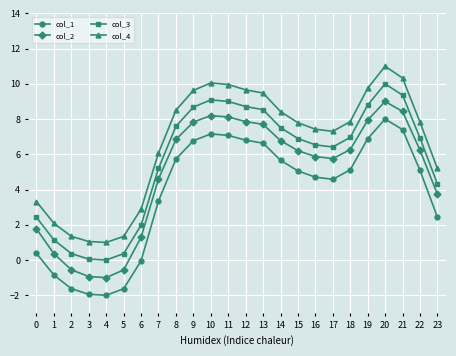

Count the number of categories in the chart.

24